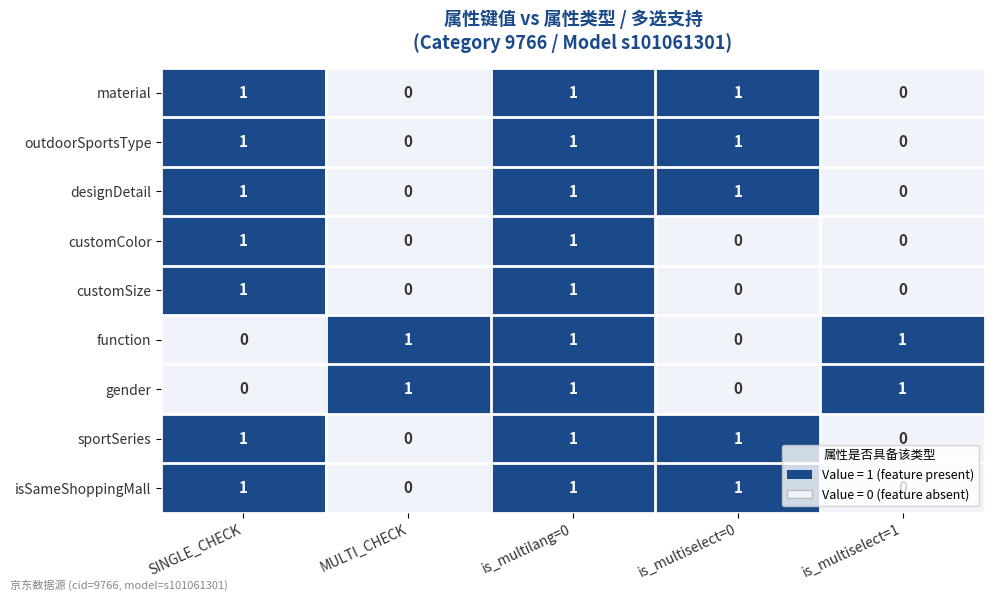

Is it true that customColor equals 0 at is_multiselect=0?

True